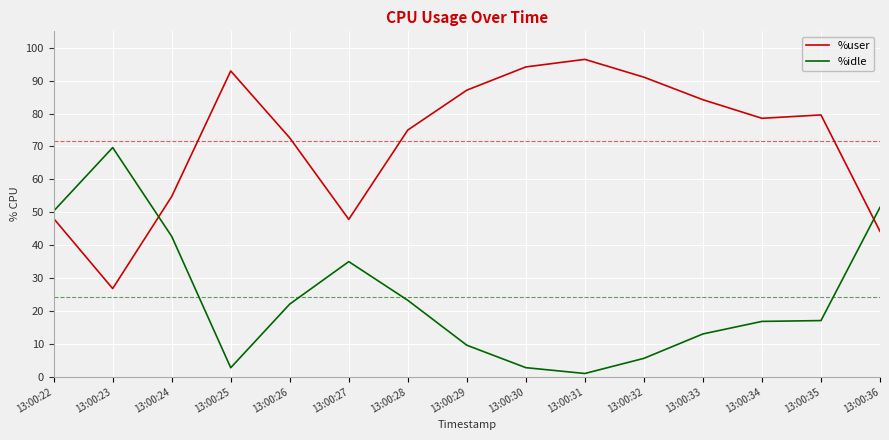

The %user series shows 159.9 at 13:00:32. True or false?

False